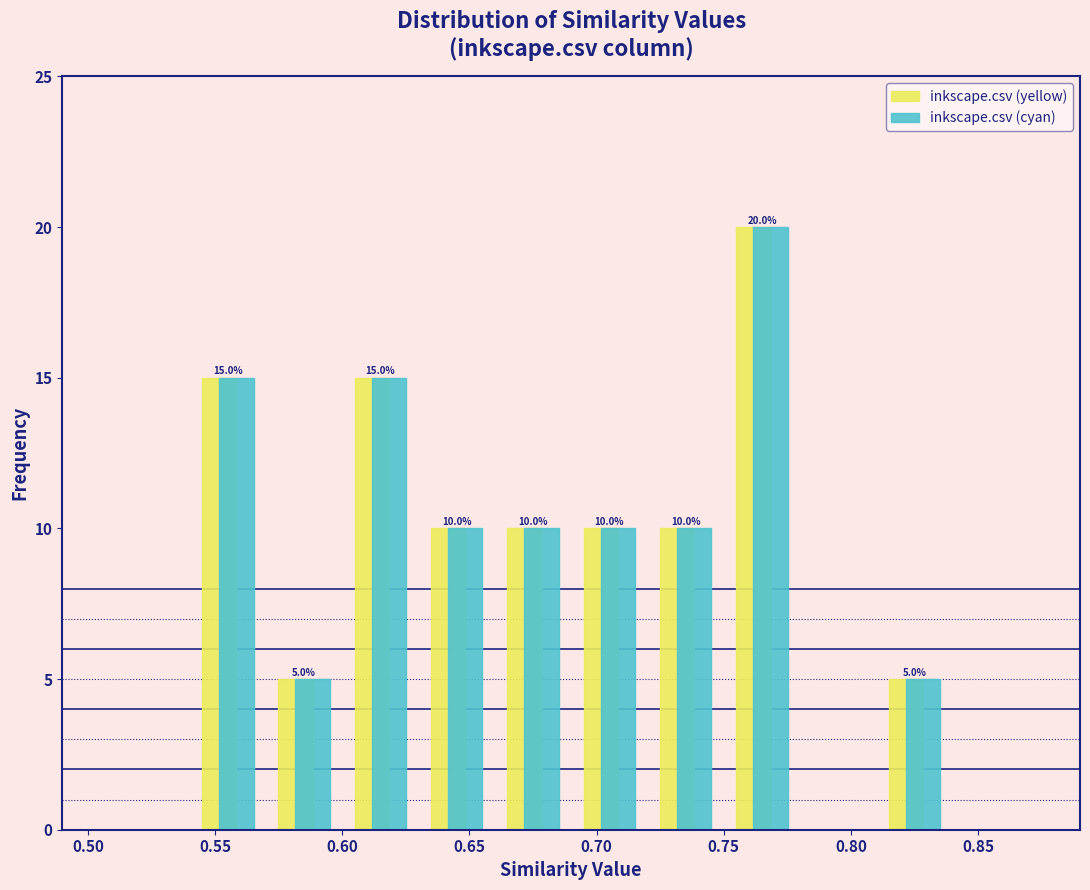

In the inkscape.csv (cyan) series, which range on the x-axis has the tallest bar?

0.75 to 0.78